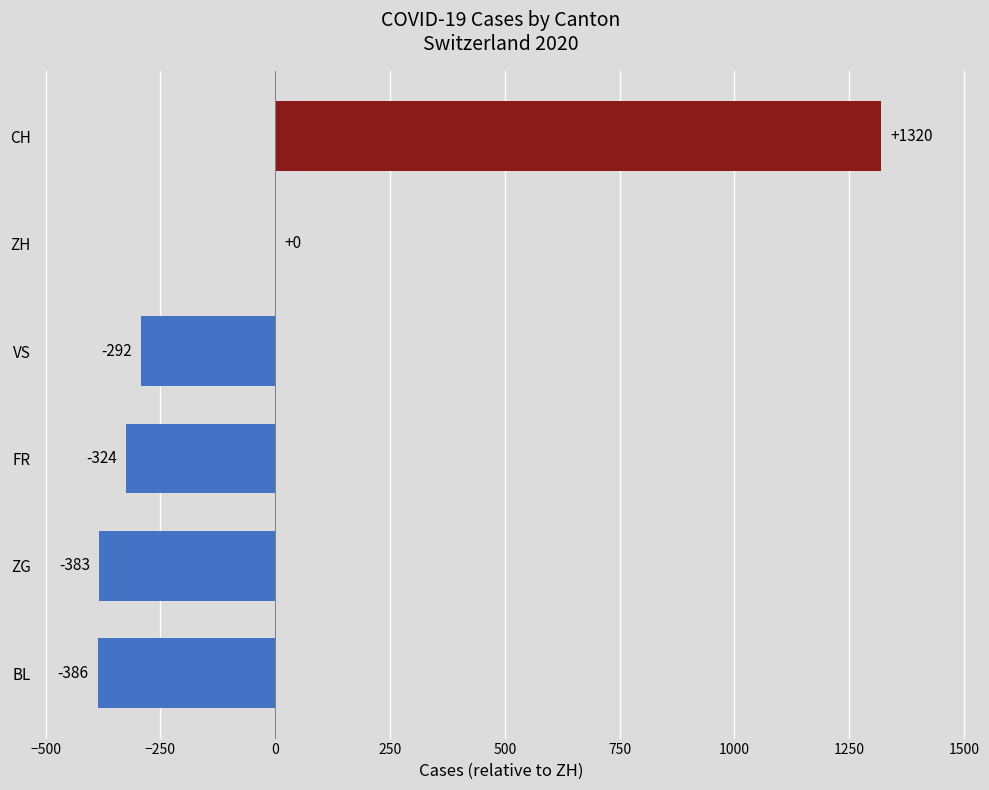

How many series are shown in this chart?

1